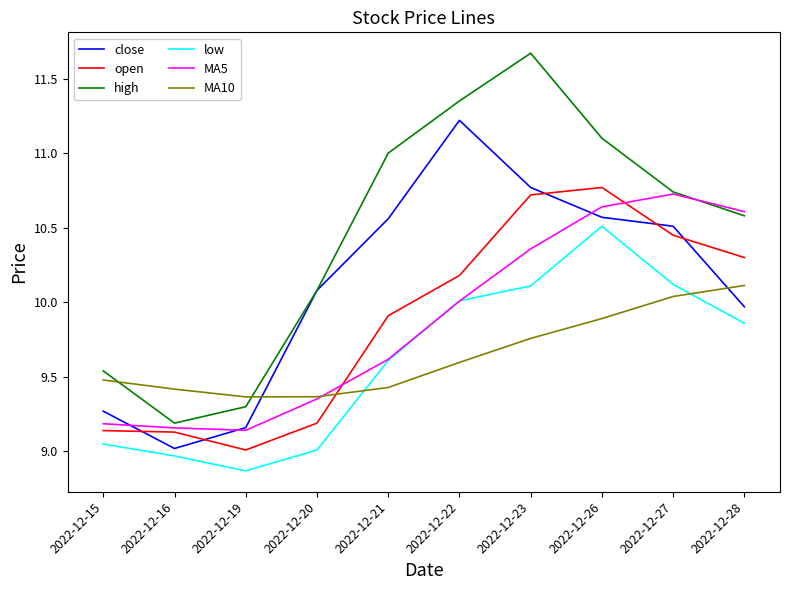

At which label does MA5 first exceed 10?

2022-12-22